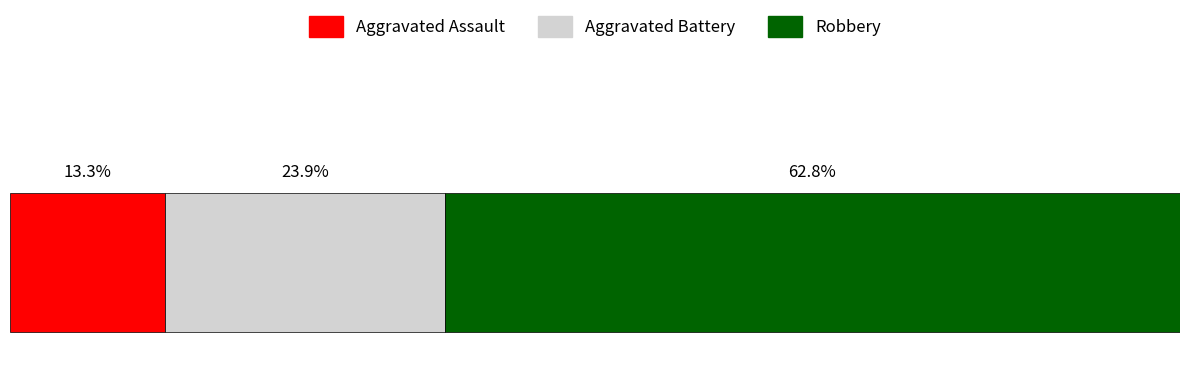

What are all the series names shown in the legend?

Aggravated Assault, Aggravated Battery, Robbery